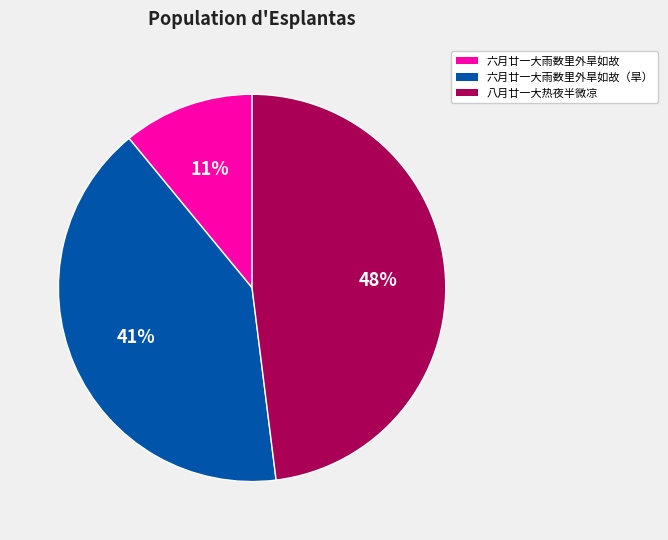

To the nearest percent, what percentage of the pie is 八月廿一大热夜半微凉?

48%